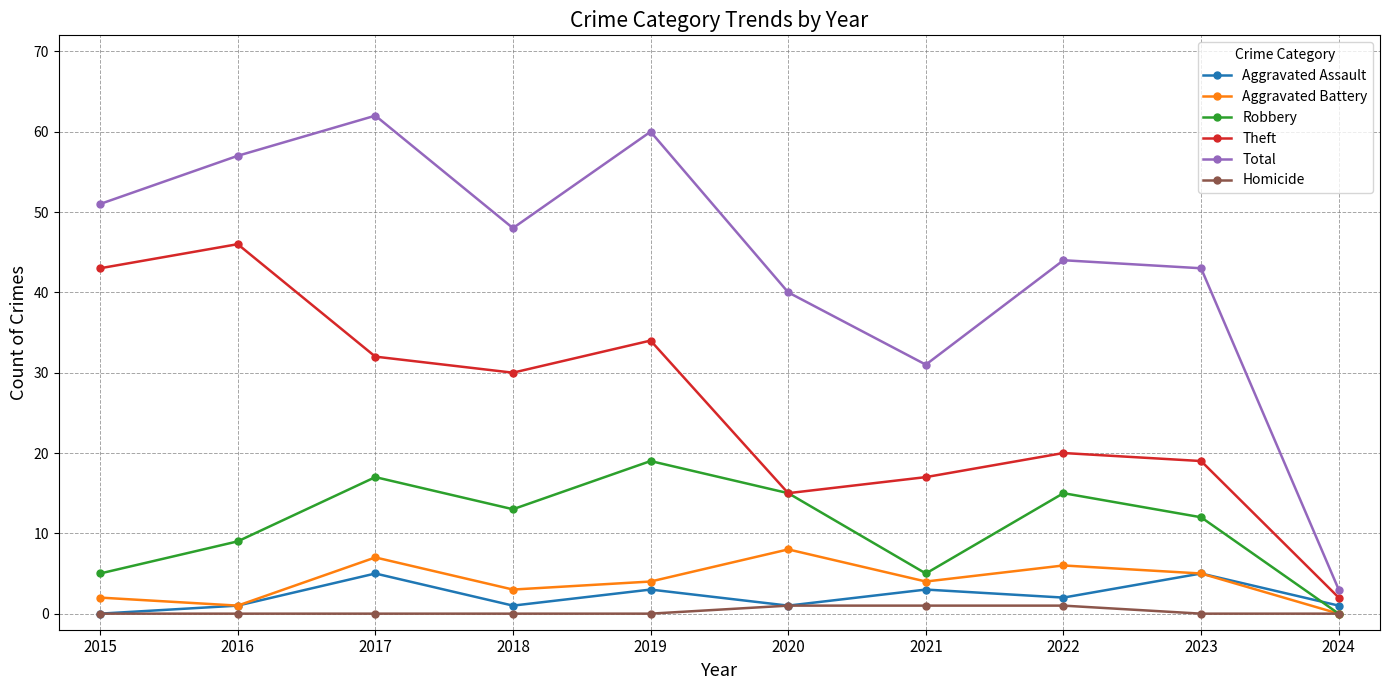

In Aggravated Assault, how many points are lower than both neighbors (excluding endpoints)?

3